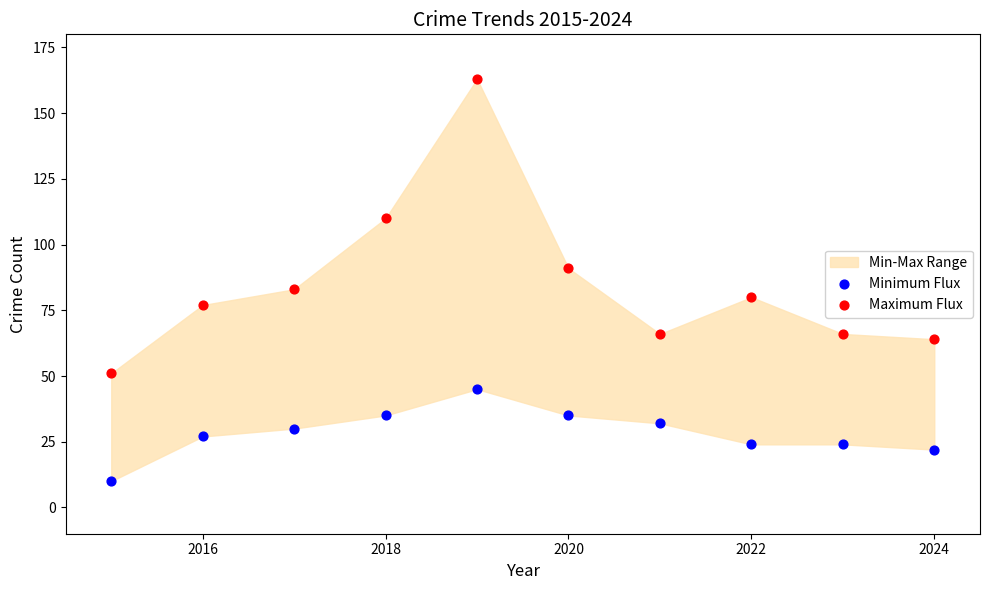

In the Maximum Flux series, what Y value is closest to 107?

110